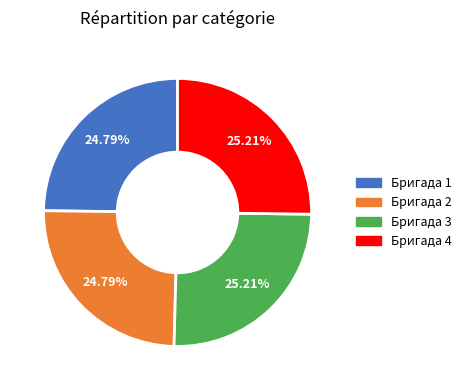

Does any single category account for the majority?

No